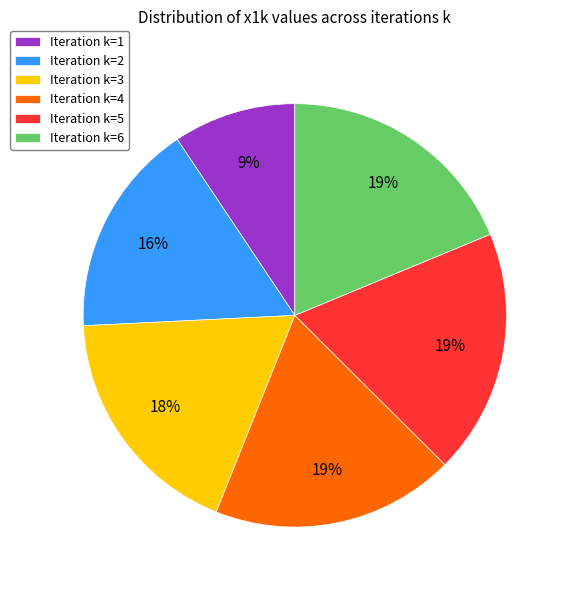

Is the sum of Iteration k=5 and Iteration k=3 greater than half?

No